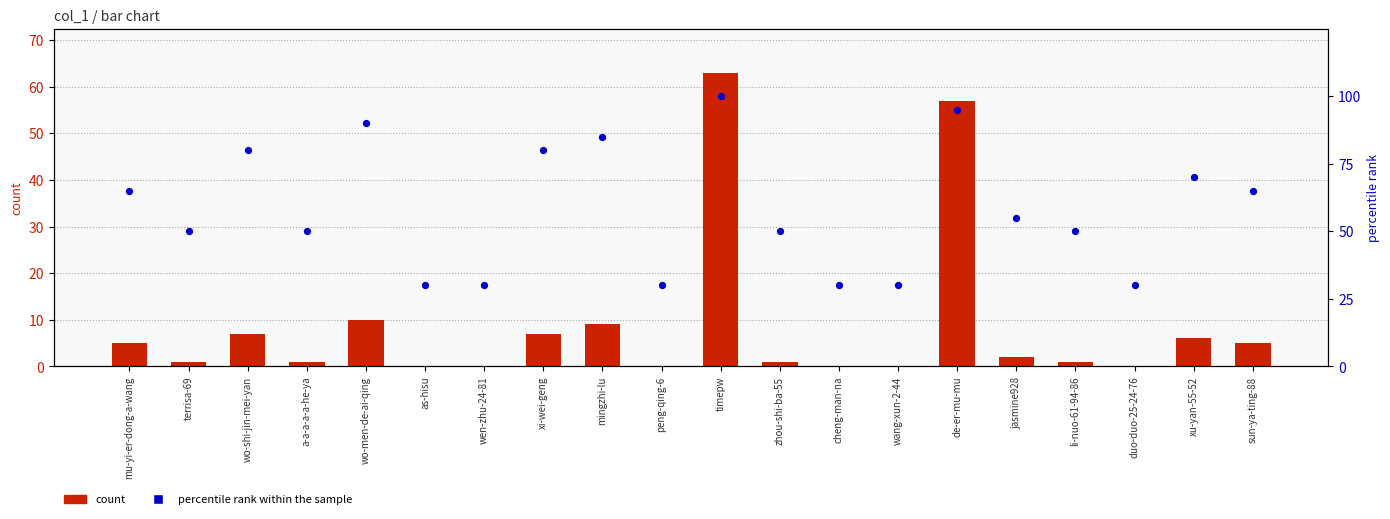

Which series contains the highest Y value?

percentile rank within the sample